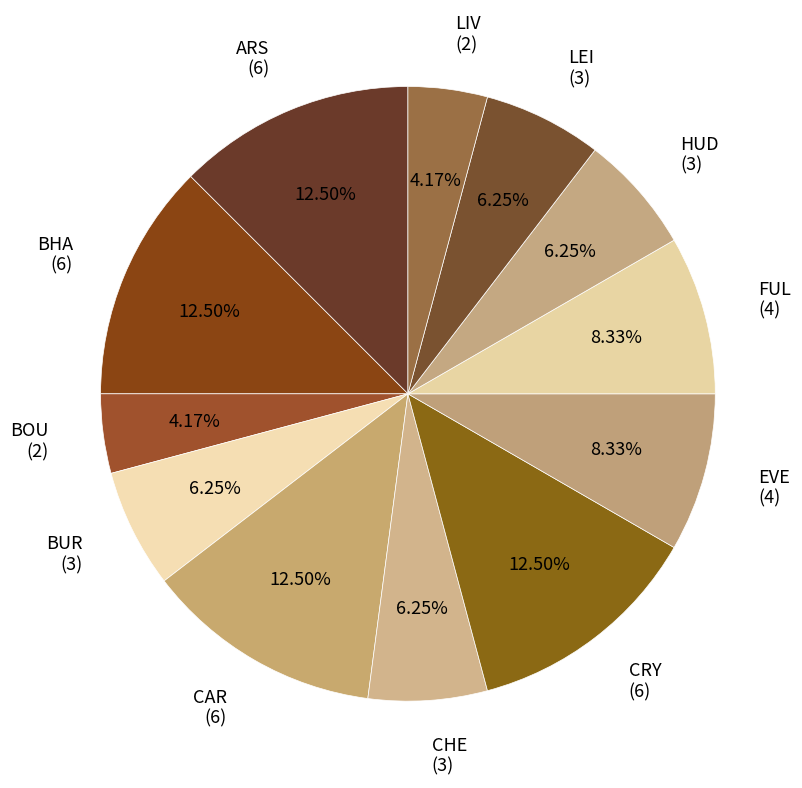

What is the ratio of the value at ARS to the value at FUL?

1.5